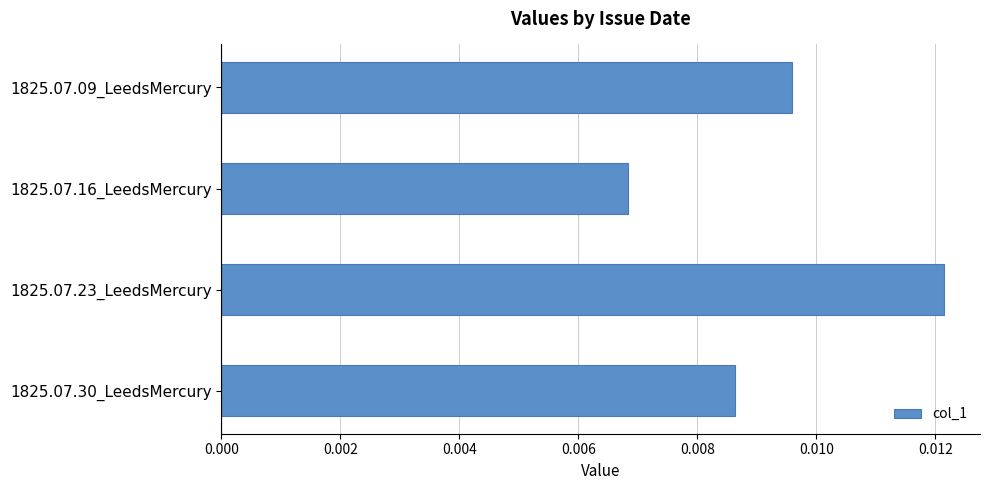

Which category has the highest value across all series?

1825.07.23_LeedsMercury